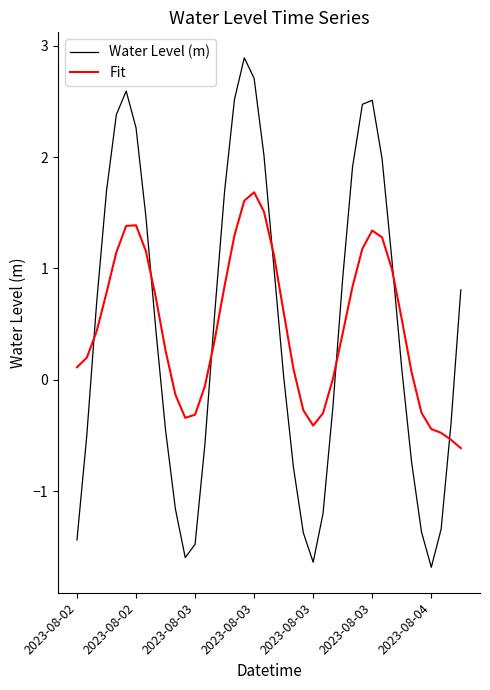

What is the difference between the maximum and minimum values in the Water Level (m) series?

4.6